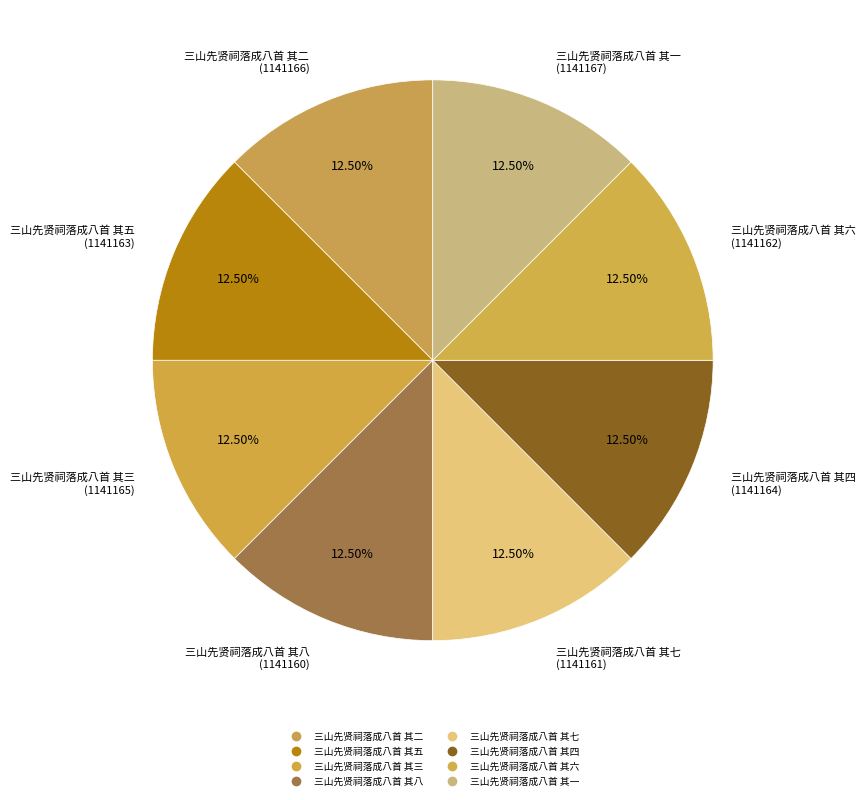

To the nearest percent, what portion does 三山先贤祠落成八首 其七 represent?

12%